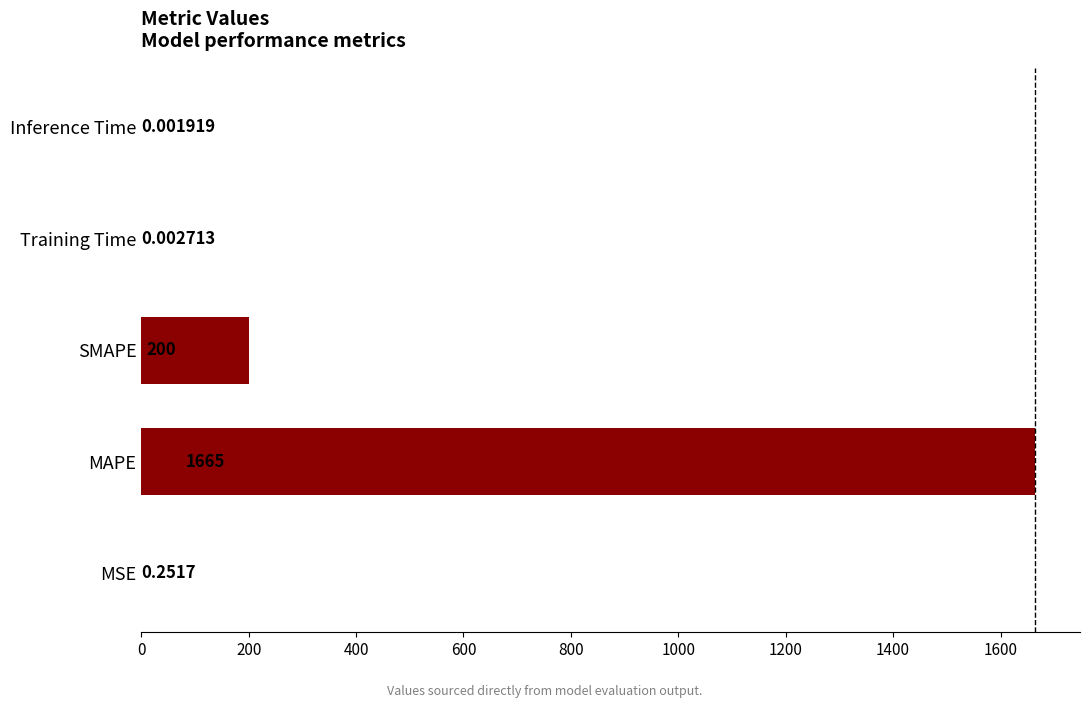

Which category has the highest value across all series?

MAPE